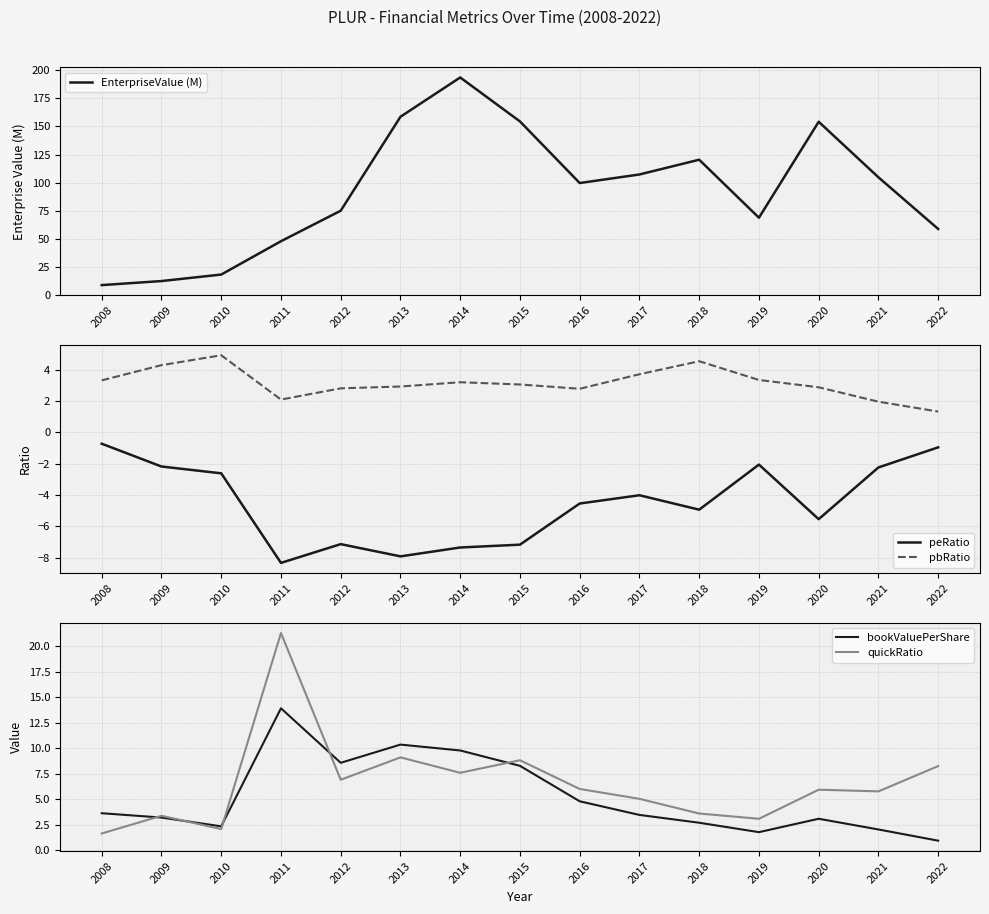

What is the minimum value for quickRatio?

1.6